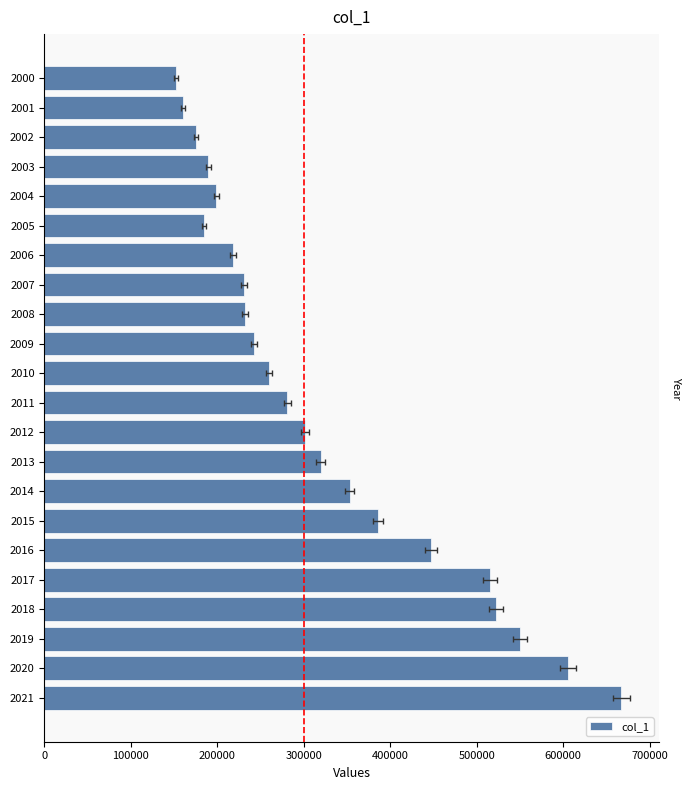

True or false: the data shows 52965 at 2004.

False